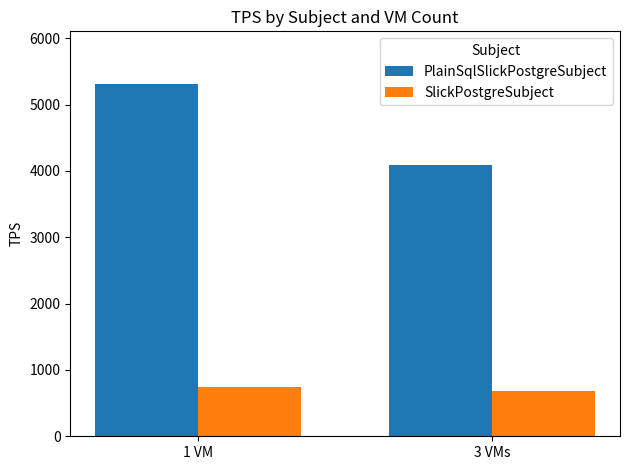

What position from the right is 3 VMs?

1